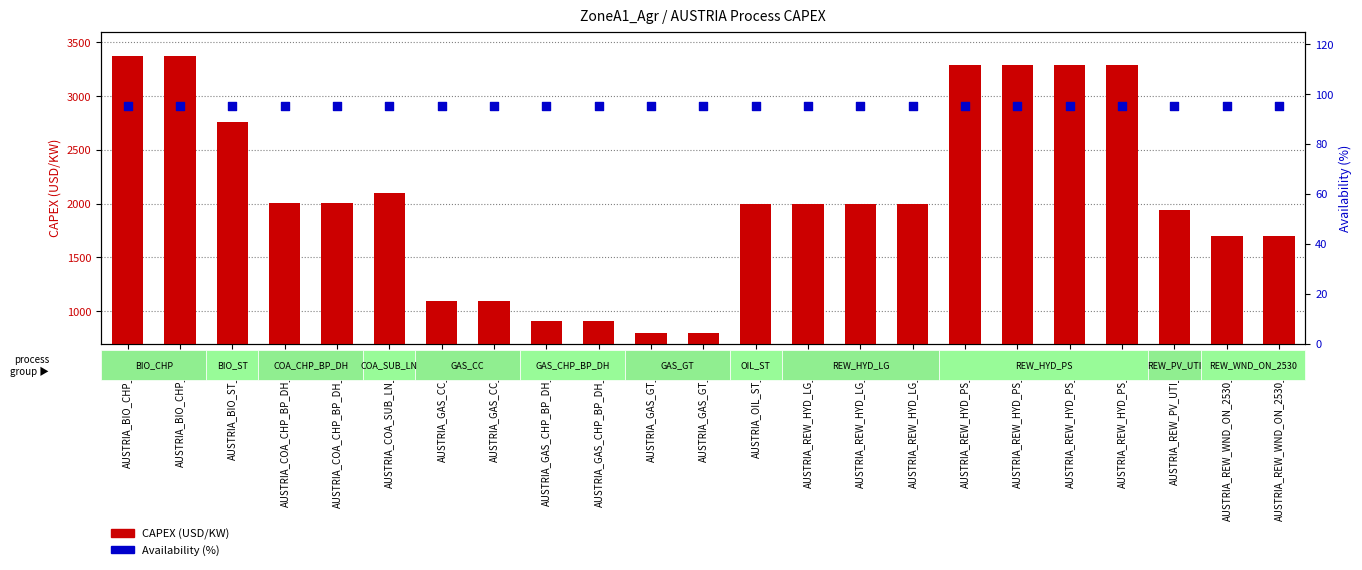

At which category is the sum across all series the highest?

AUSTRIA_BIO_CHP_2003